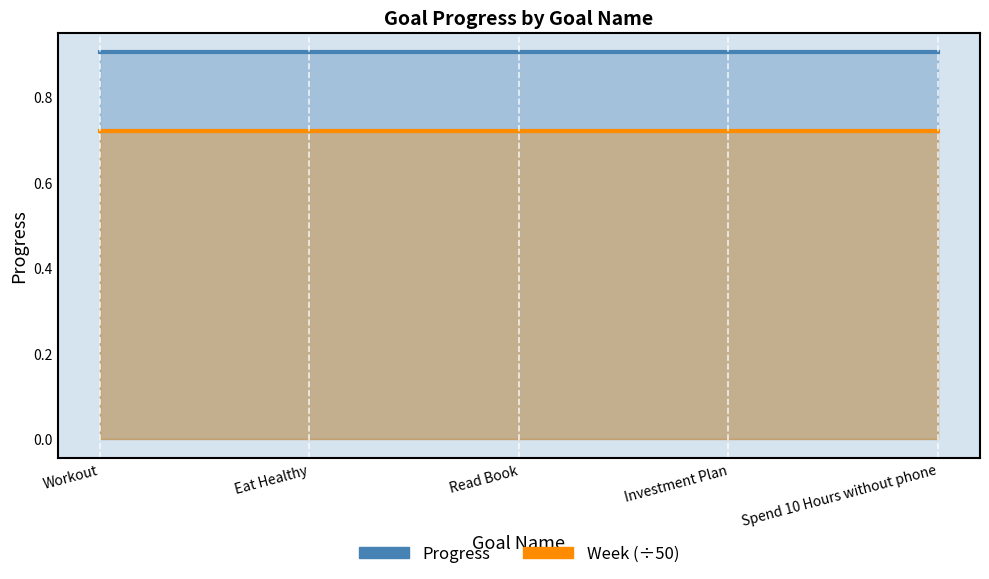

Between Eat Healthy and Investment Plan, which series saw the biggest shift?

Progress